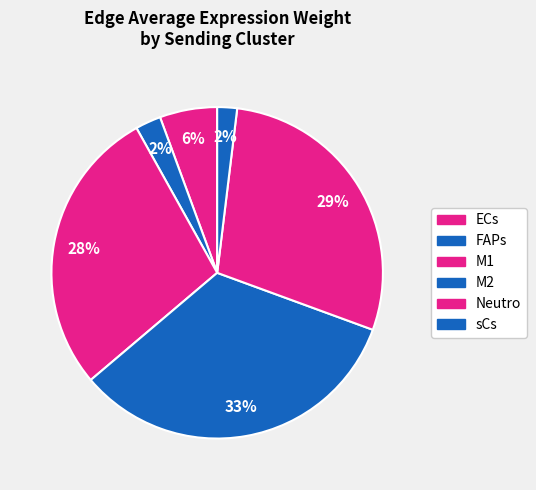

Count the number of slices in the pie.

6